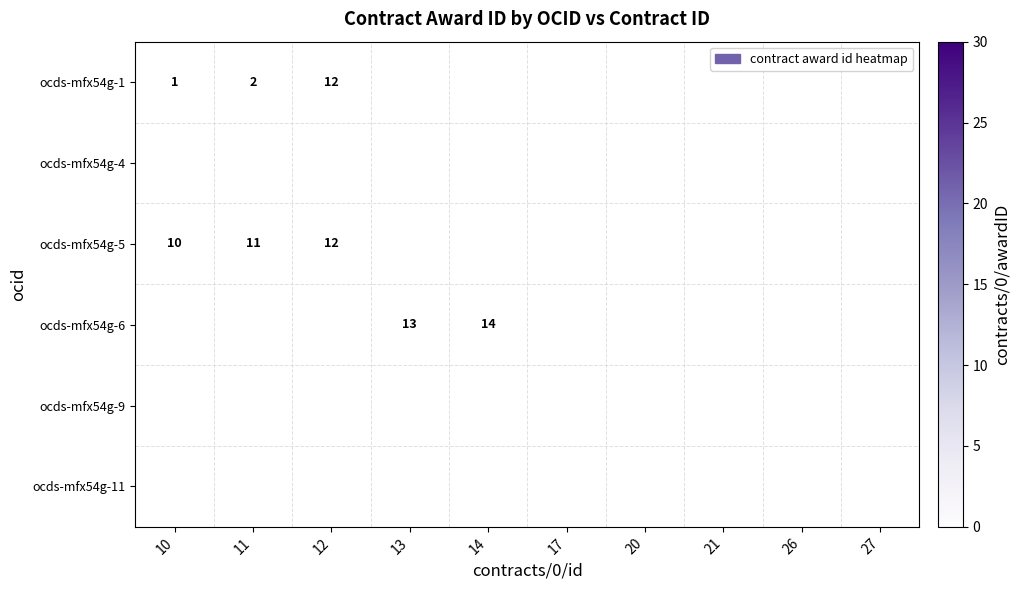

The ocds-mfx54g-11 series shows 37 at 21. True or false?

False